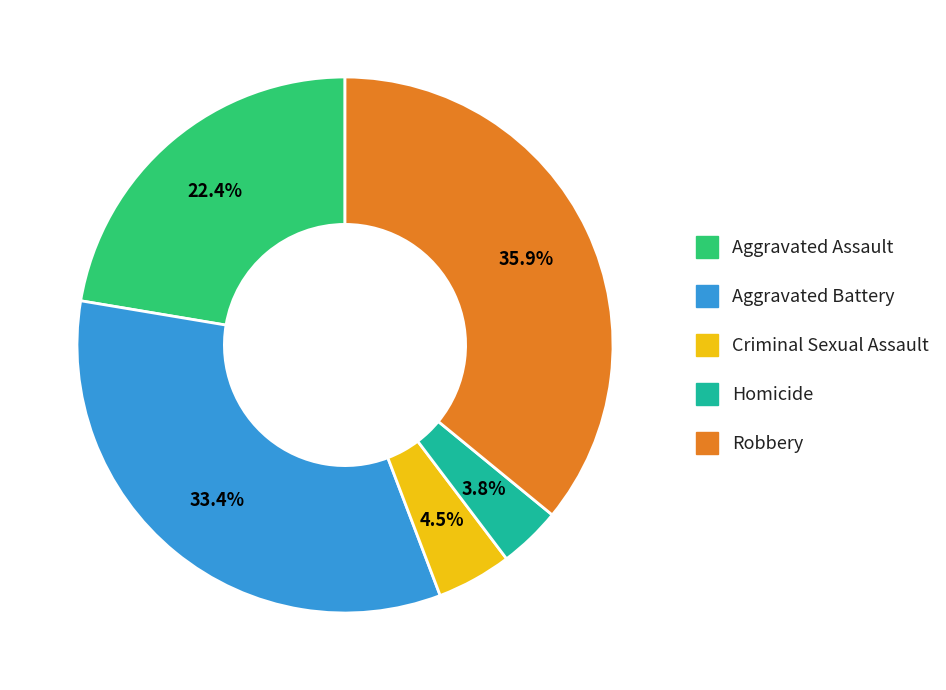

Between Robbery and Criminal Sexual Assault, which is larger?

Robbery